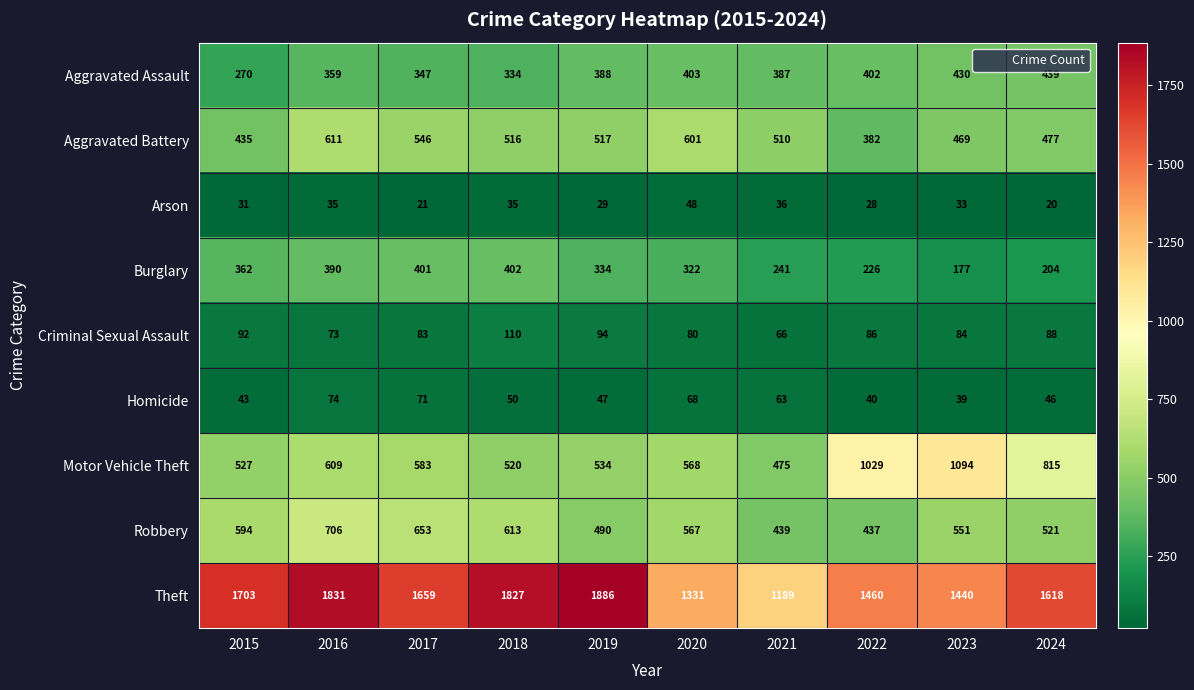

How many categories are shown in the chart?

10